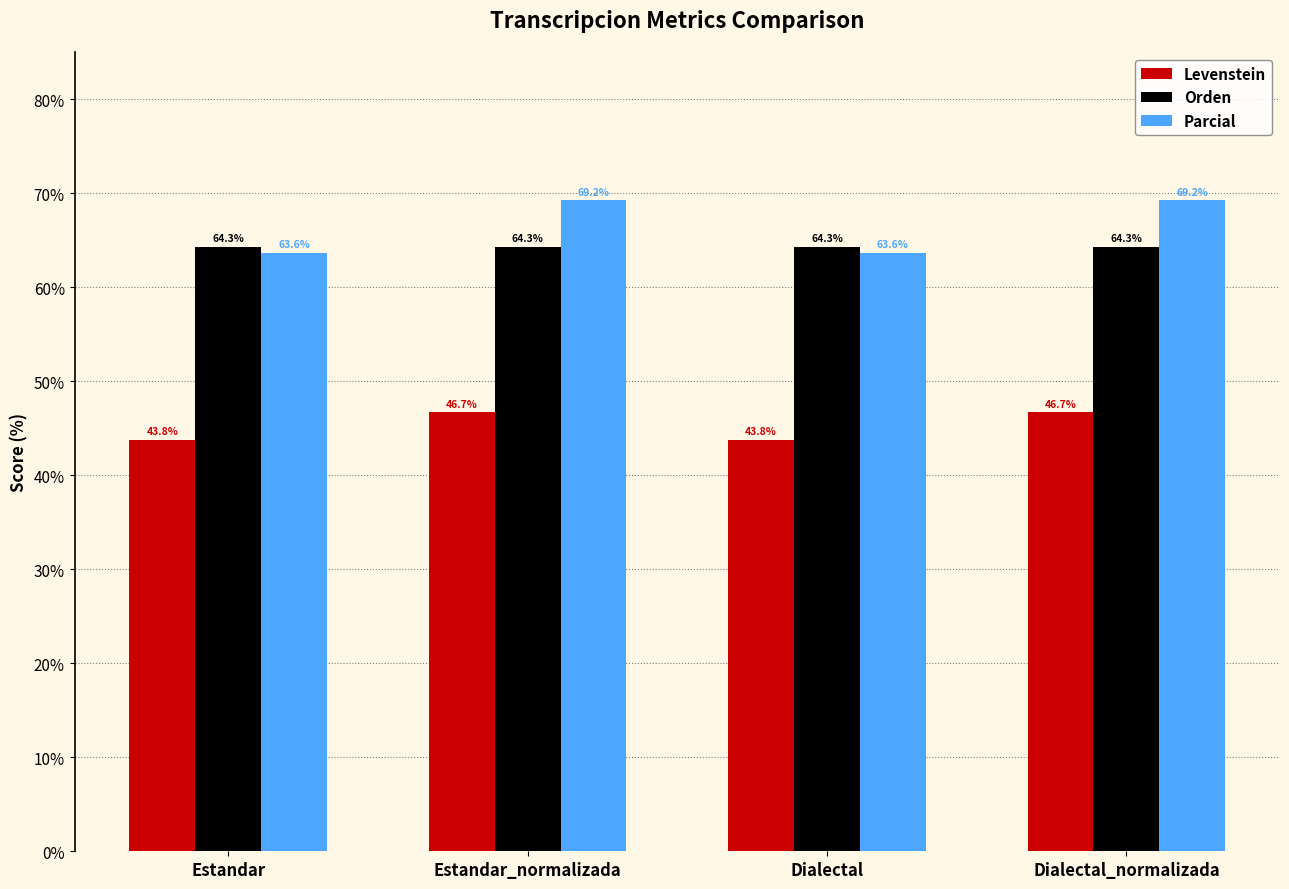

Which series has the largest range (max minus min)?

Parcial